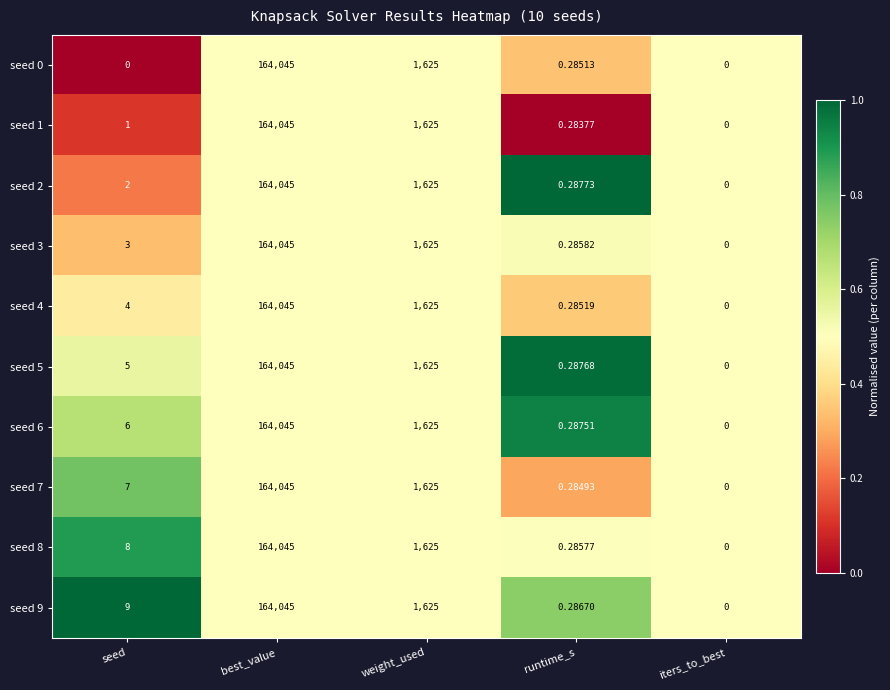

Which label corresponds to the largest value in the chart?

best_value